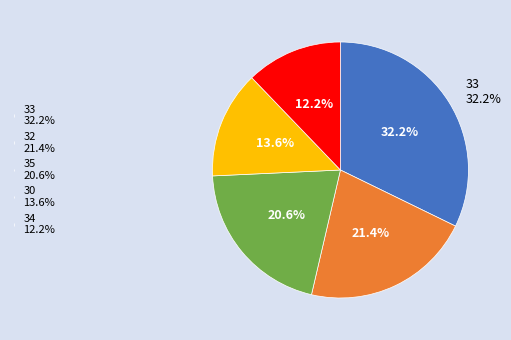

True or false: 30 accounts for 6% of the total.

False